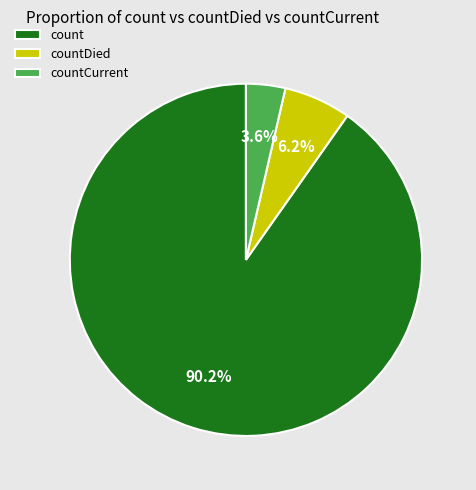

To the nearest percent, what is the difference between the count and countCurrent slice percentages?

87%